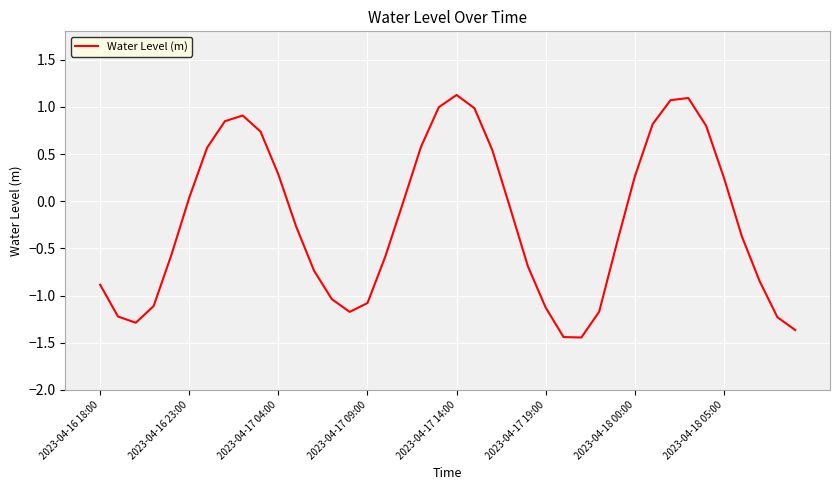

What is the difference between the maximum and minimum values?

2.6